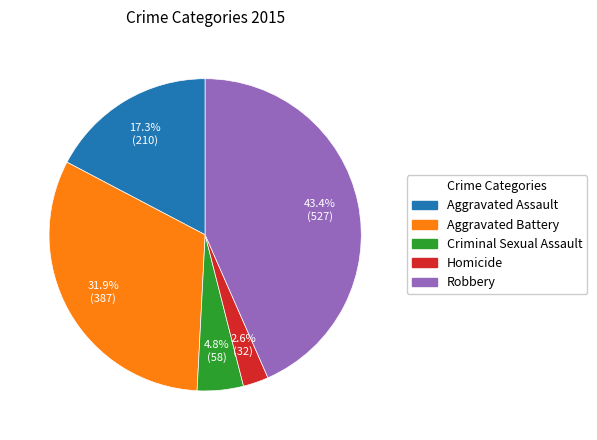

What is the smallest slice in the pie chart?

Homicide